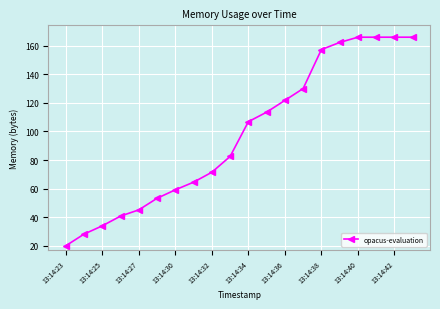

What is the value of the 15th point from the left?

157.2